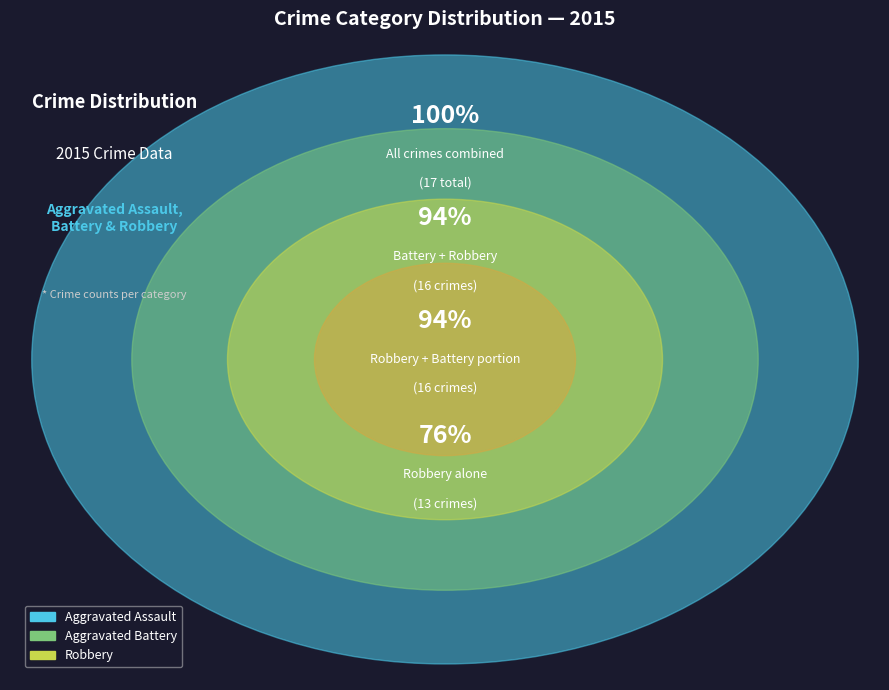

True or false: Aggravated Battery accounts for 9% of the total.

False